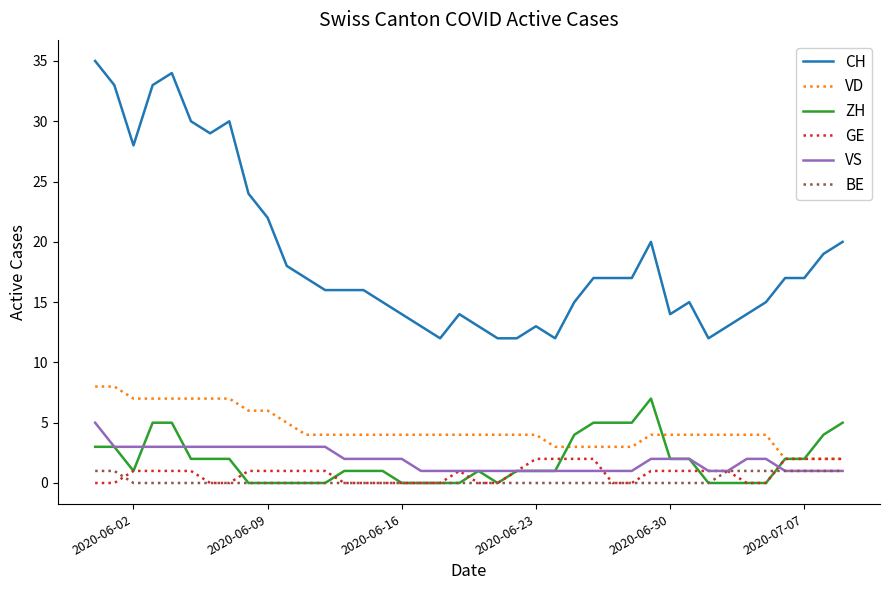

Which series has the largest total across all categories?

CH